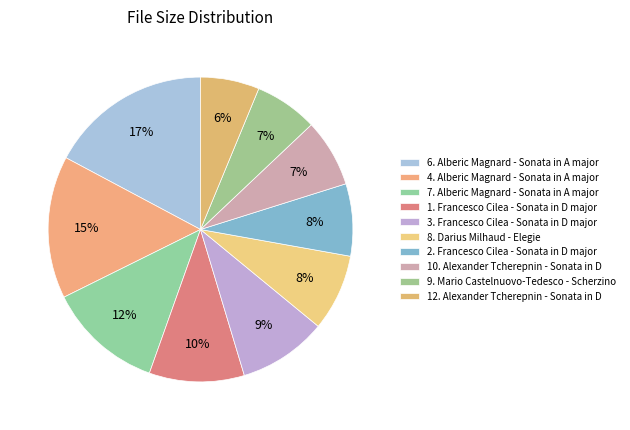

What portion of the pie excludes 10. Alexander Tcherepnin - Sonata in D?

92.8%